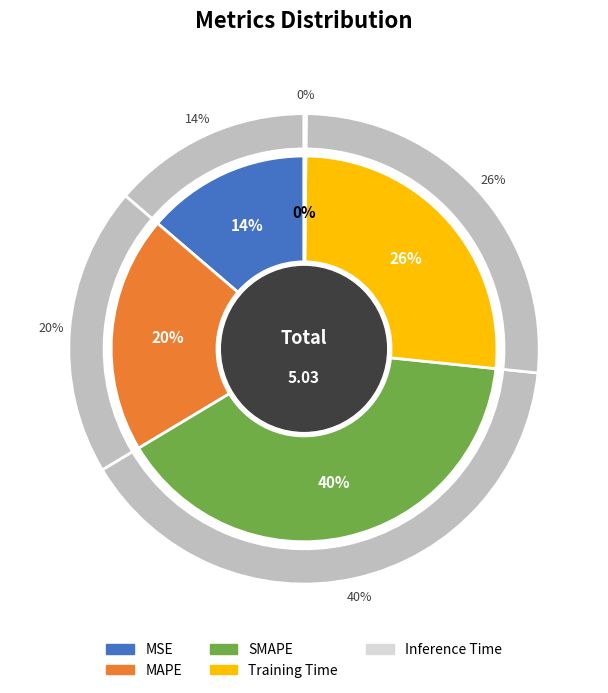

Is there a majority slice in this chart?

No